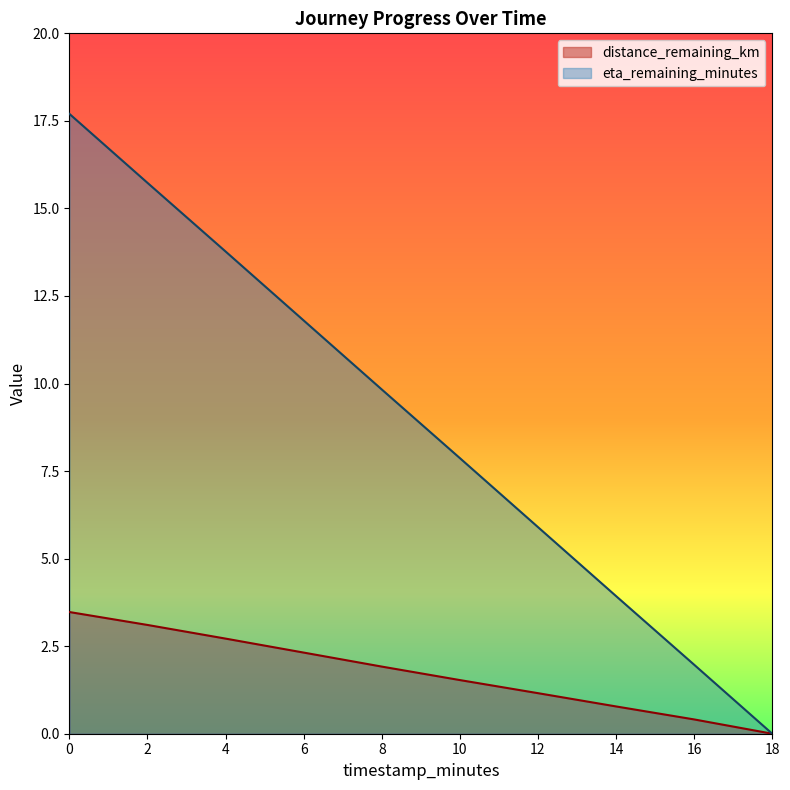

The distance_remaining_km series shows 3.5 at 0.0. True or false?

True